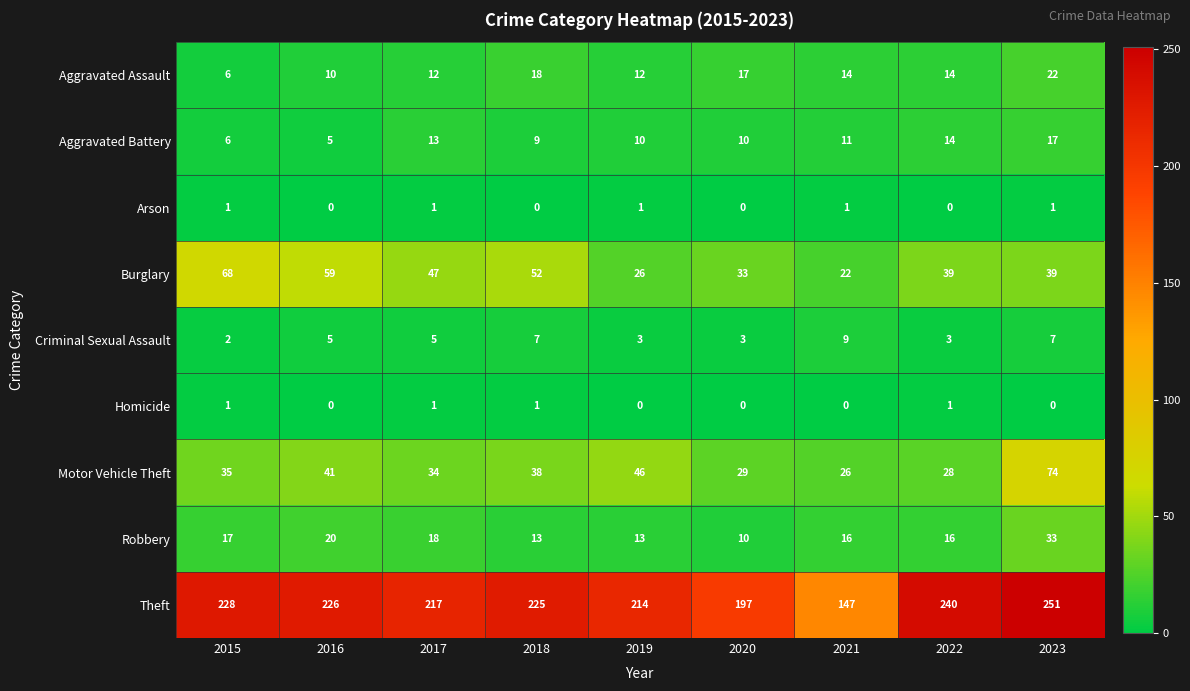

What is the total value across all series at 2019?

325